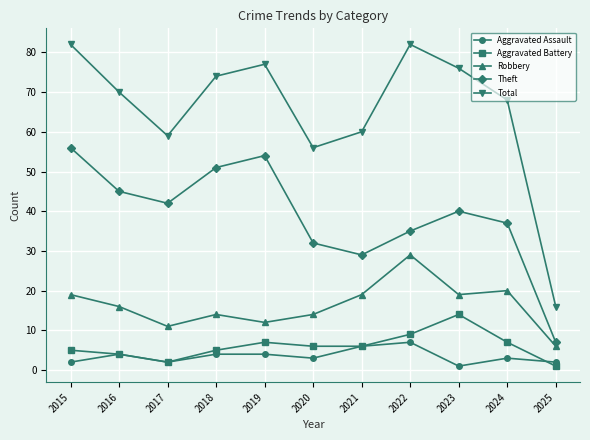

True or false: Total has a value of 21 at 2016.

False